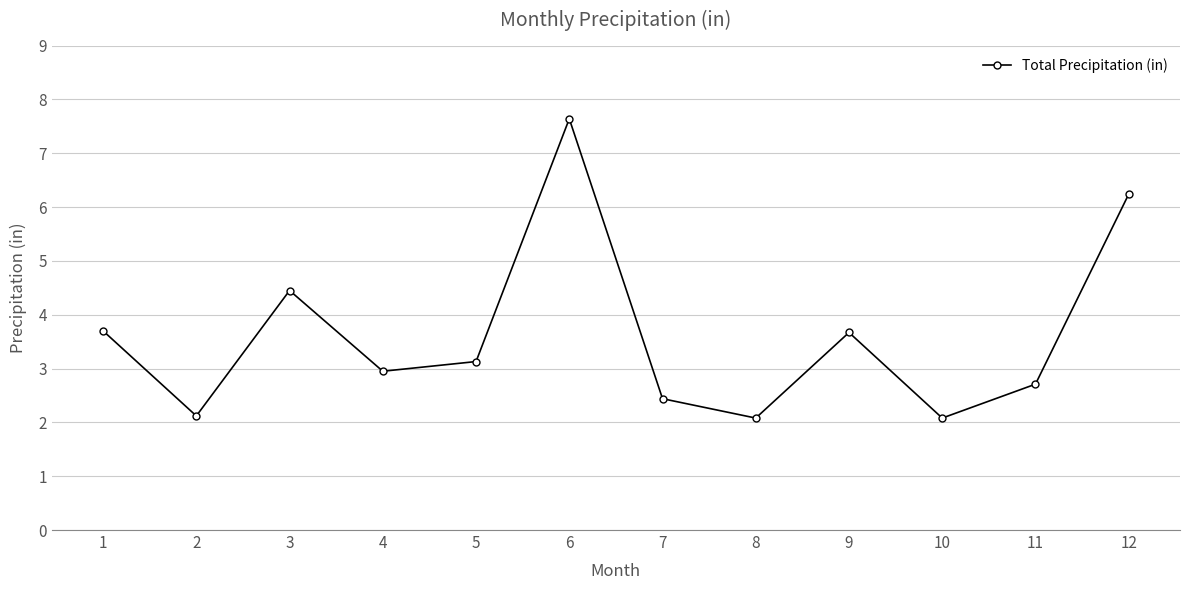

What is the change in value from 7 to 11?

+0.3